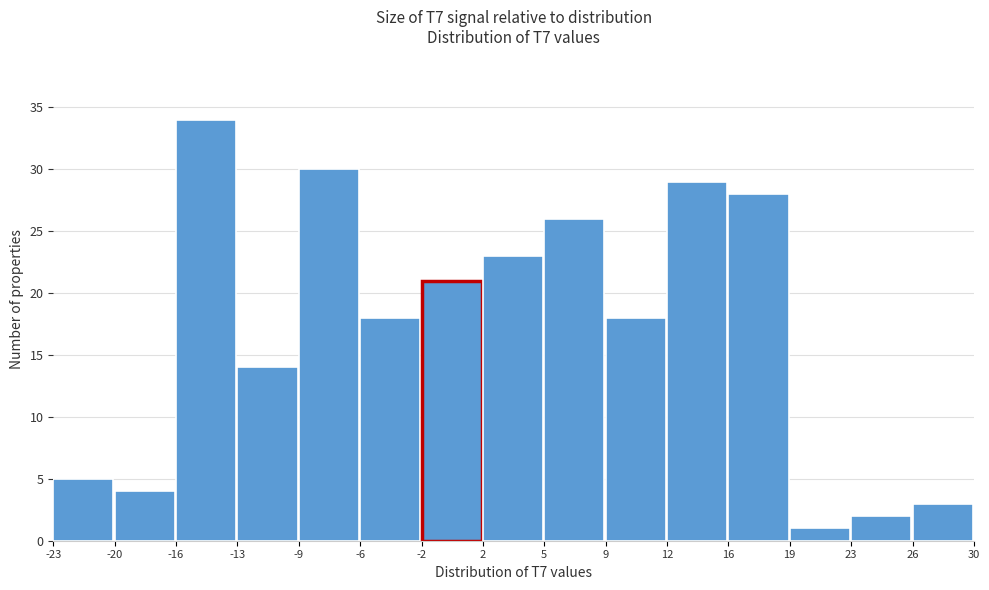

Which range on the x-axis has the tallest bar?

-16 to -13